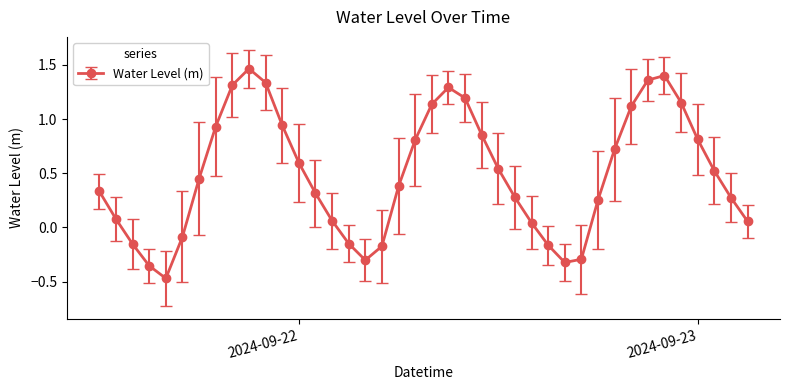

What is the difference between the second highest and minimum values?

1.9